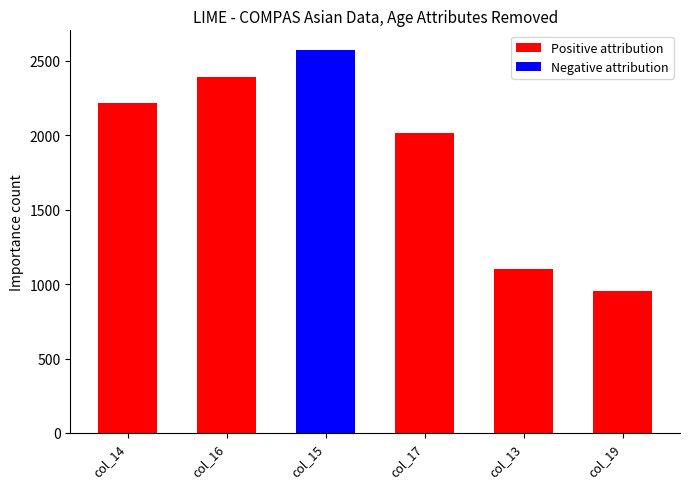

Is it true that Positive attribution equals 1486 at col_19?

False